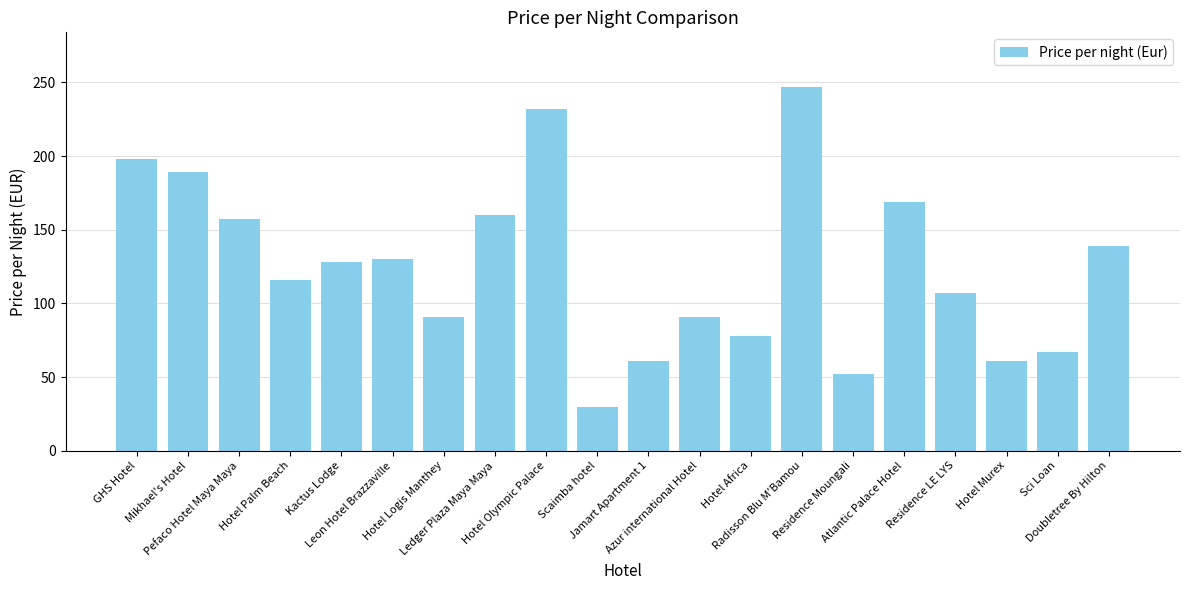

Reading left to right, list all the values displayed in this chart.

198	189	157	116	128	130	91	160	232	30	61	91	78	247	52	169	107	61	67	139